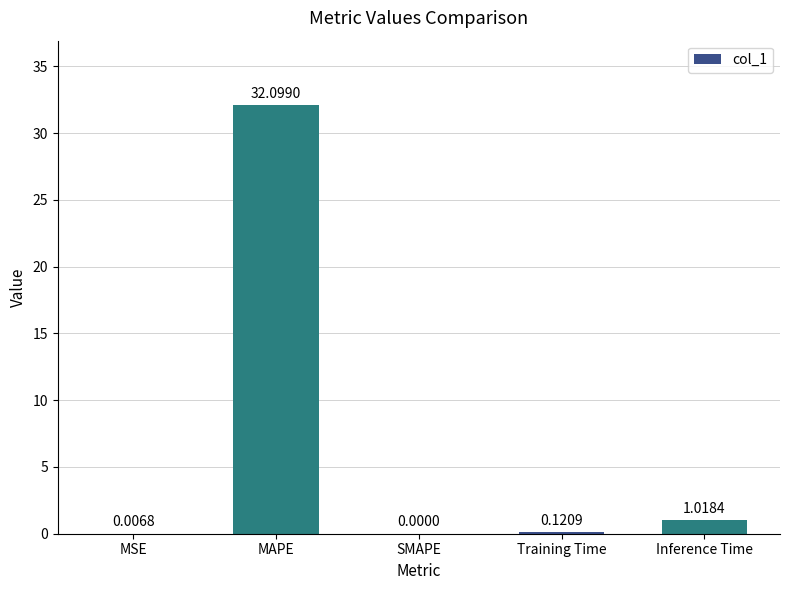

Where is the data nearest to the value 16?

Inference Time